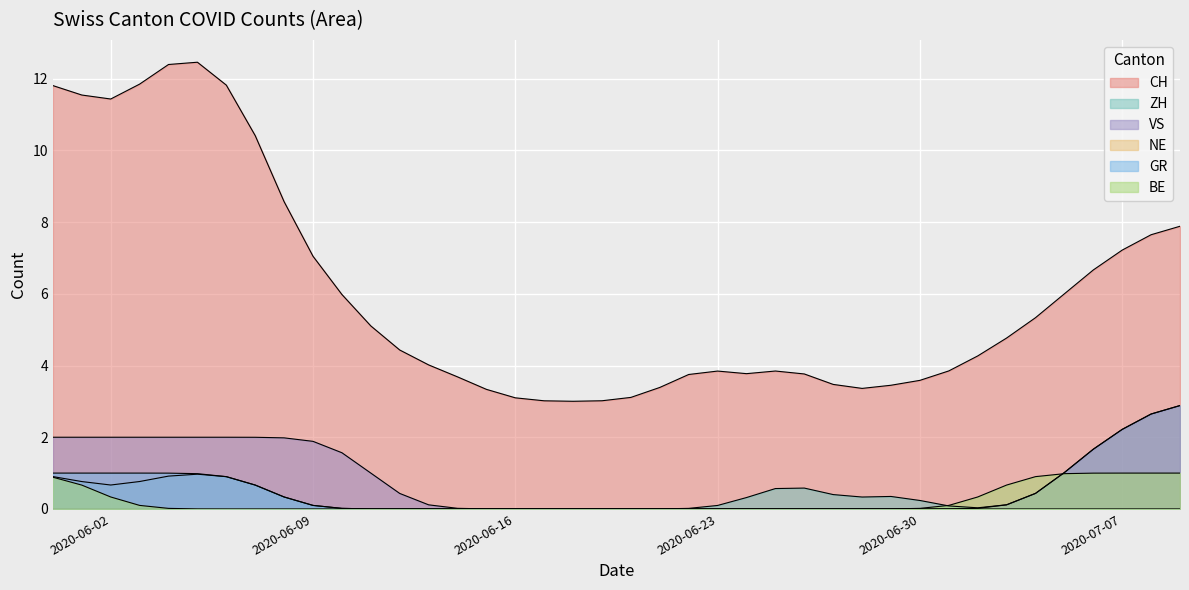

True or false: BE has a value of 0.6 at 2020-06-16.

False